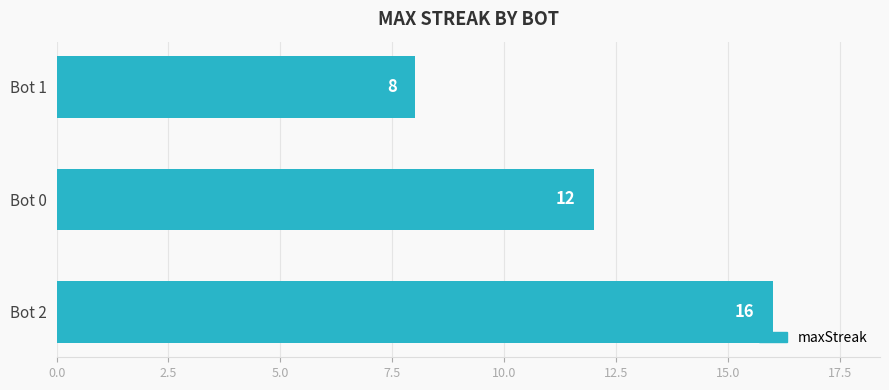

Reading bottom to top, list all the values displayed in this chart.

16	12	8